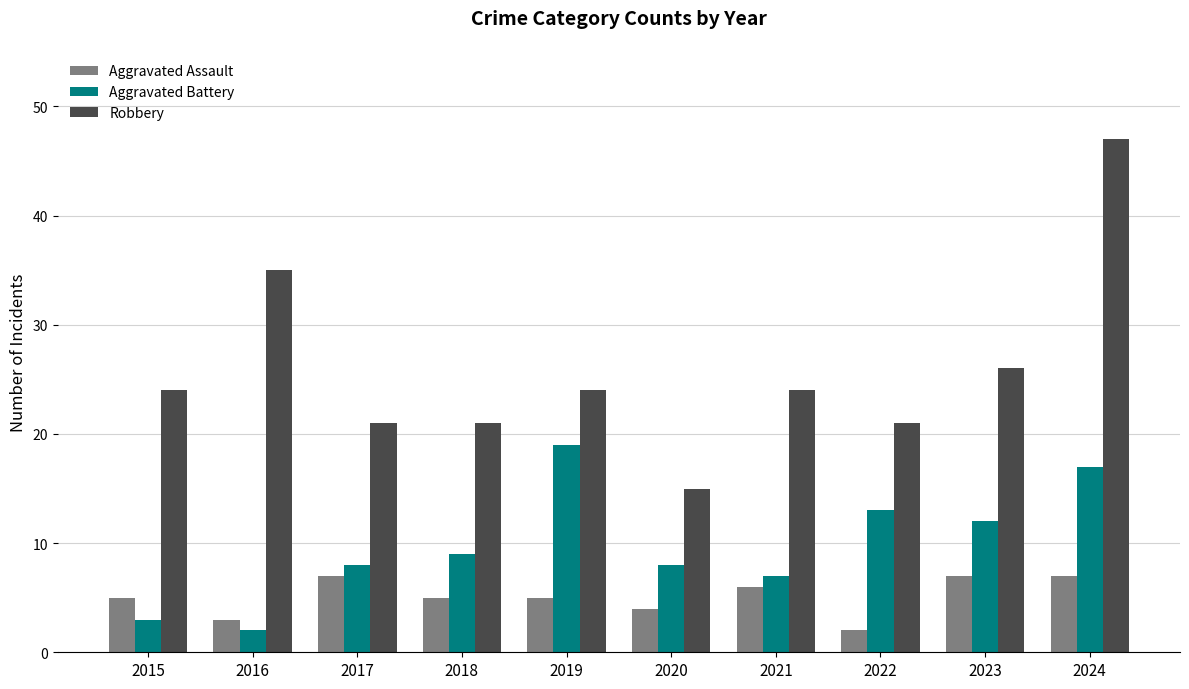

Reading right to left, list all the values displayed in this chart.

Aggravated Assault: 2024=7	2023=7	2022=2	2021=6	2020=4	2019=5	2018=5	2017=7	2016=3	2015=5
Aggravated Battery: 2024=17	2023=12	2022=13	2021=7	2020=8	2019=19	2018=9	2017=8	2016=2	2015=3
Robbery: 2024=47	2023=26	2022=21	2021=24	2020=15	2019=24	2018=21	2017=21	2016=35	2015=24